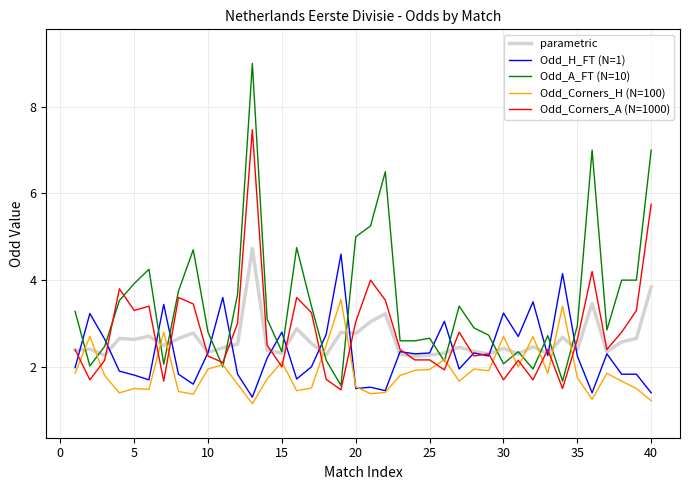

What is the maximum value shown in the chart?

9.0